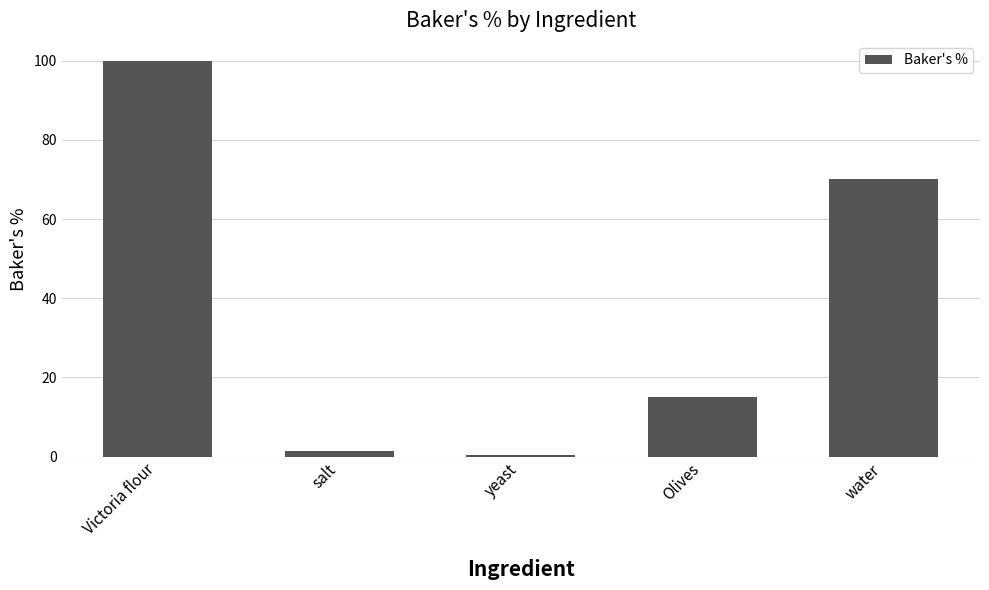

Where does the data first go above 15?

Victoria flour